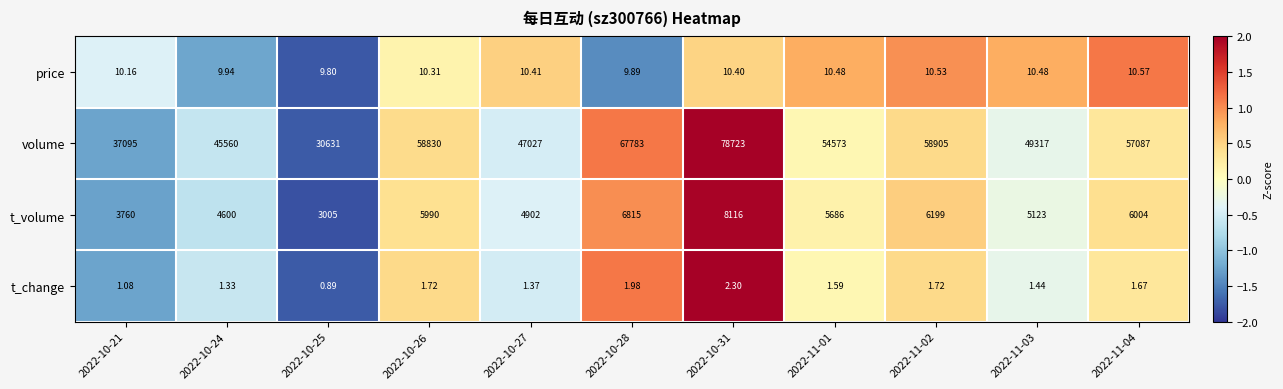

How many categories are shown in the chart?

11